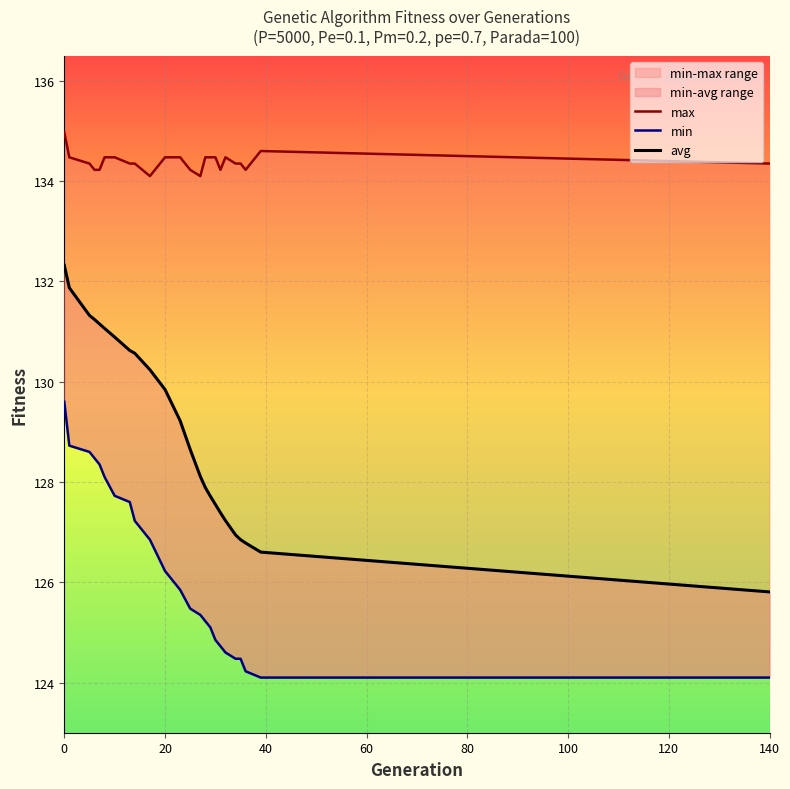

What are all the series names shown in the legend?

max, min, avg